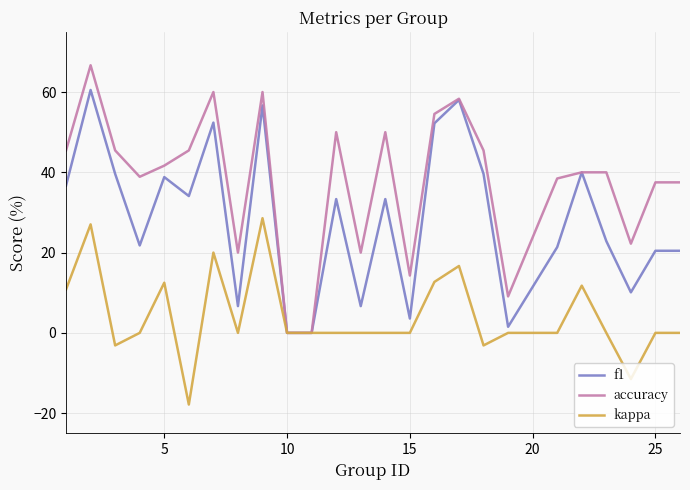

What is the maximum value shown in the chart?

66.7